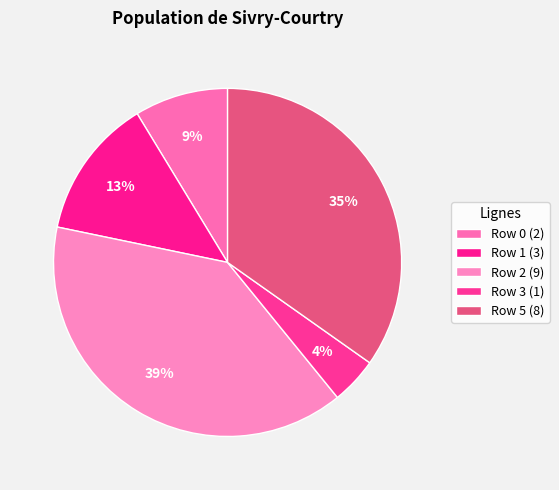

Is there a majority slice in this chart?

No